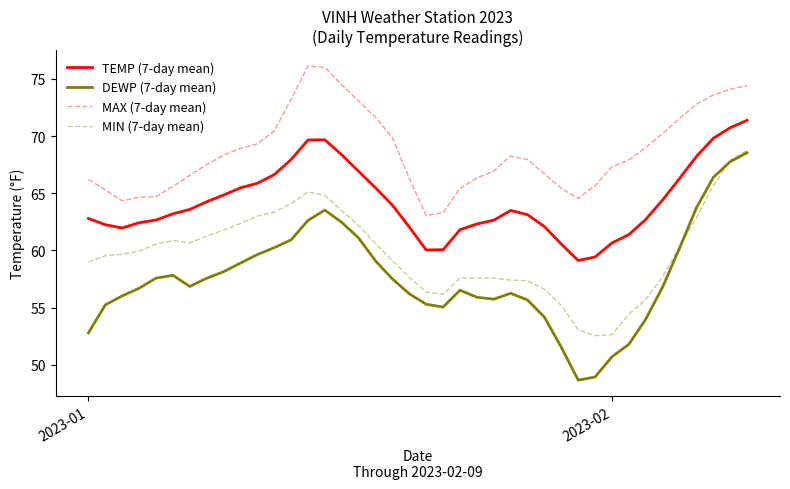

What is the difference between the maximum and minimum values in the MAX (7-day mean) series?

13.1